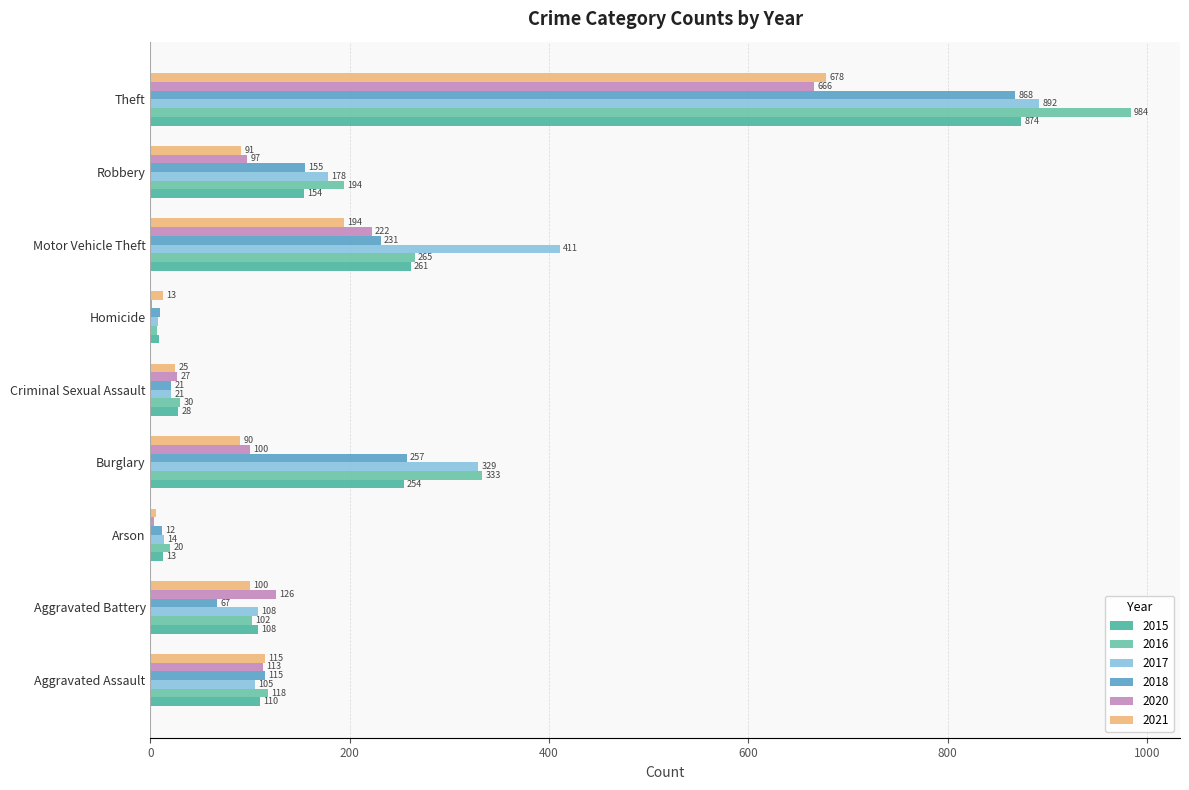

Count the number of data series in this chart.

6